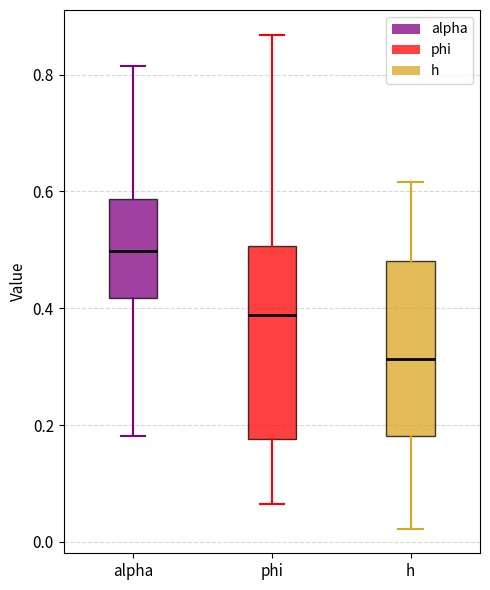

Which box's median line is the highest?

alpha